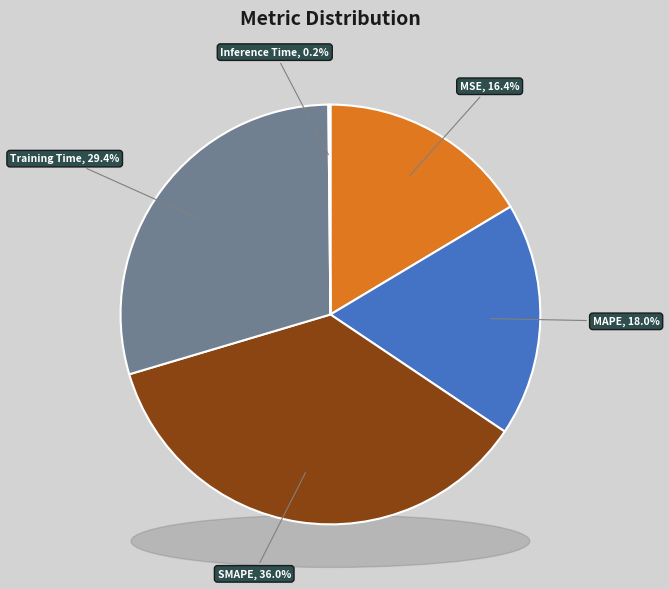

Rank the categories by value from lowest to highest.

Inference Time, MSE, MAPE, Training Time, SMAPE